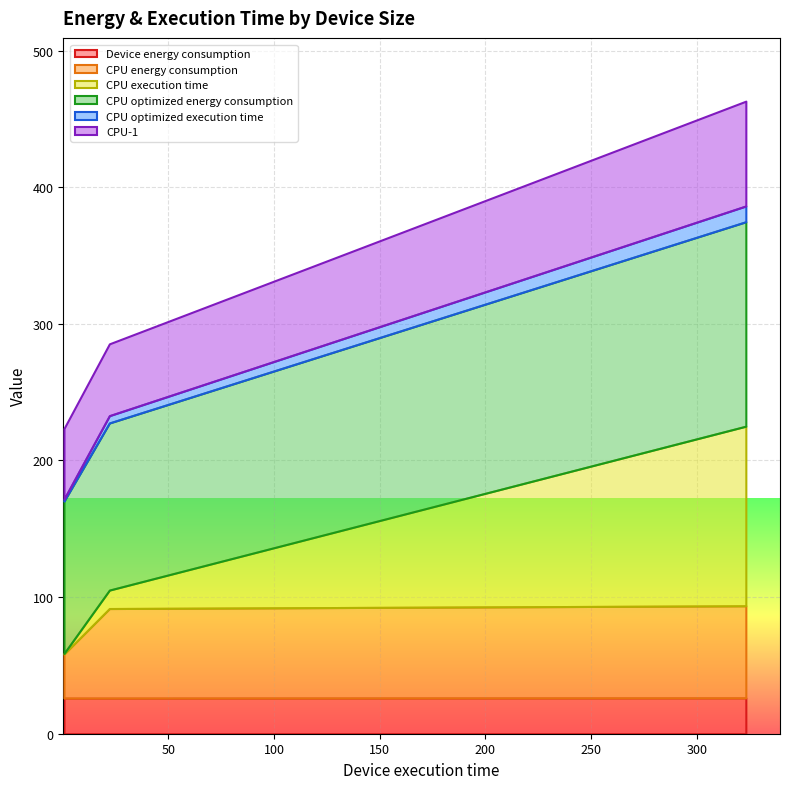

What is the minimum value for Device energy consumption?

26.1